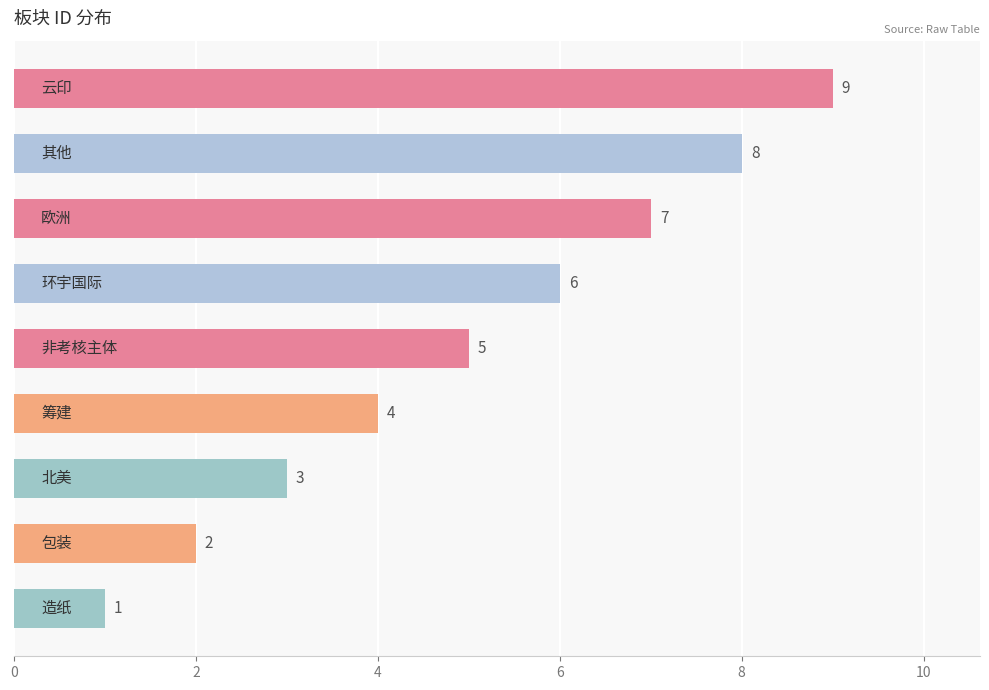

Are the bars grouped side by side (vs. stacked)?

No